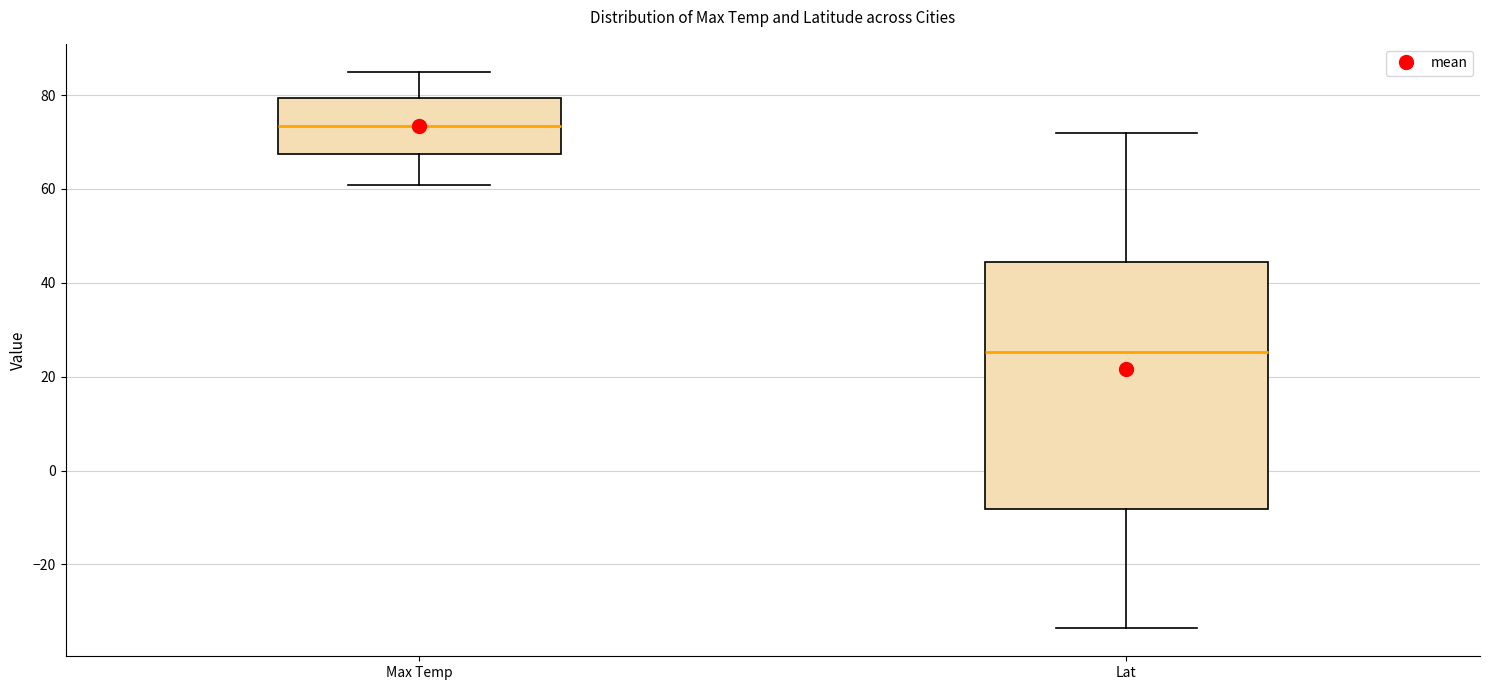

Where does the lower whisker of the box for Max Temp end on the y-axis? The values are not printed on the chart, so give them approximately, as read against the axis.

60